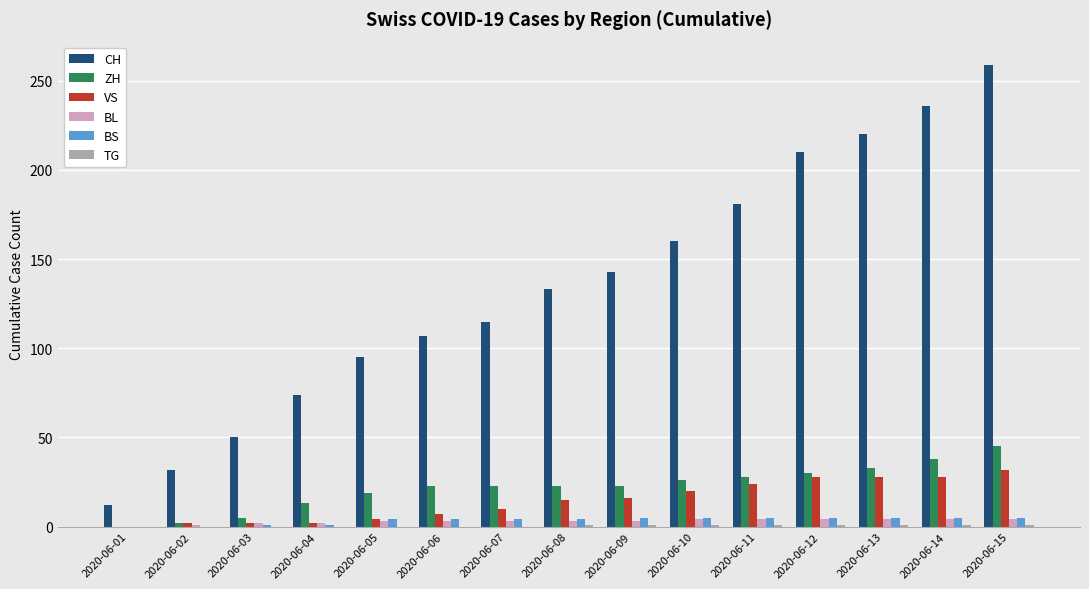

Which series has the largest total across all categories?

CH